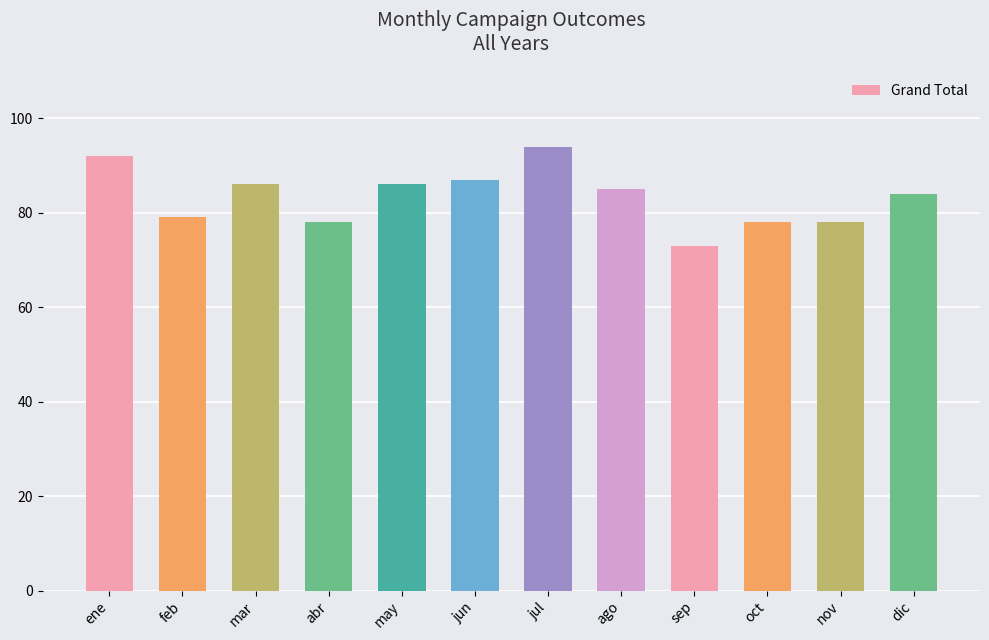

At which category does the chart reach its peak across all series?

jul